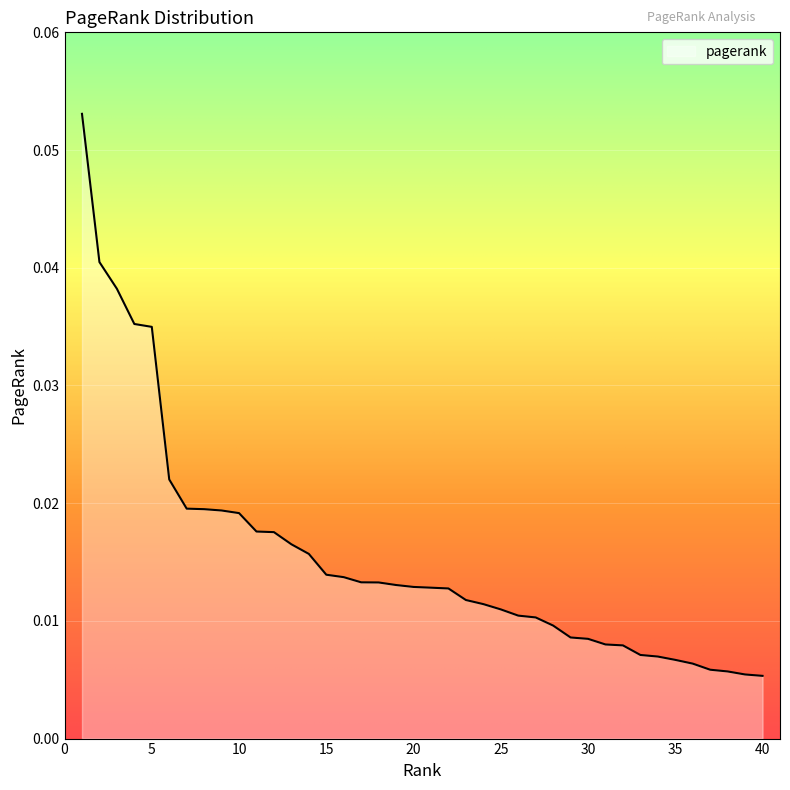

What is the maximum value shown in the chart?

0.1